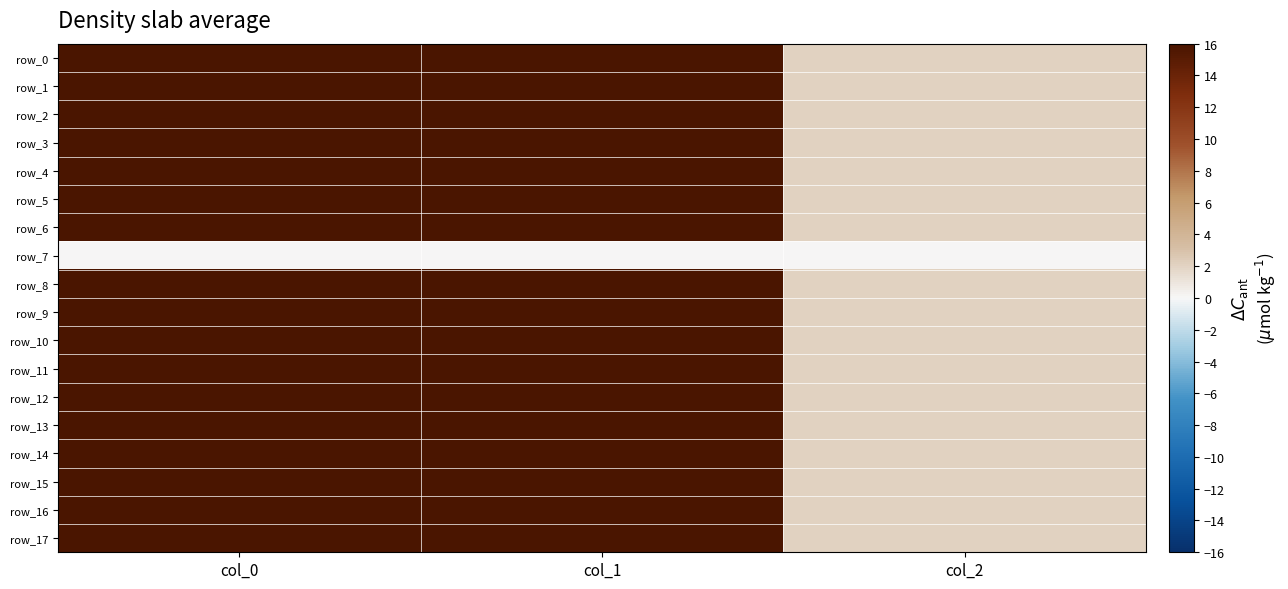

At which label is row_11 closest to 576?

col_1